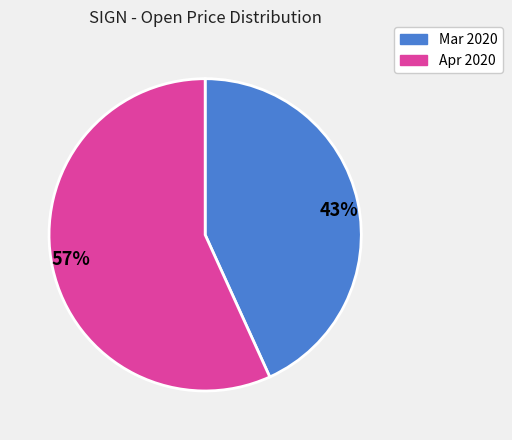

The 43% slice represents 52% of the pie. True or false?

False